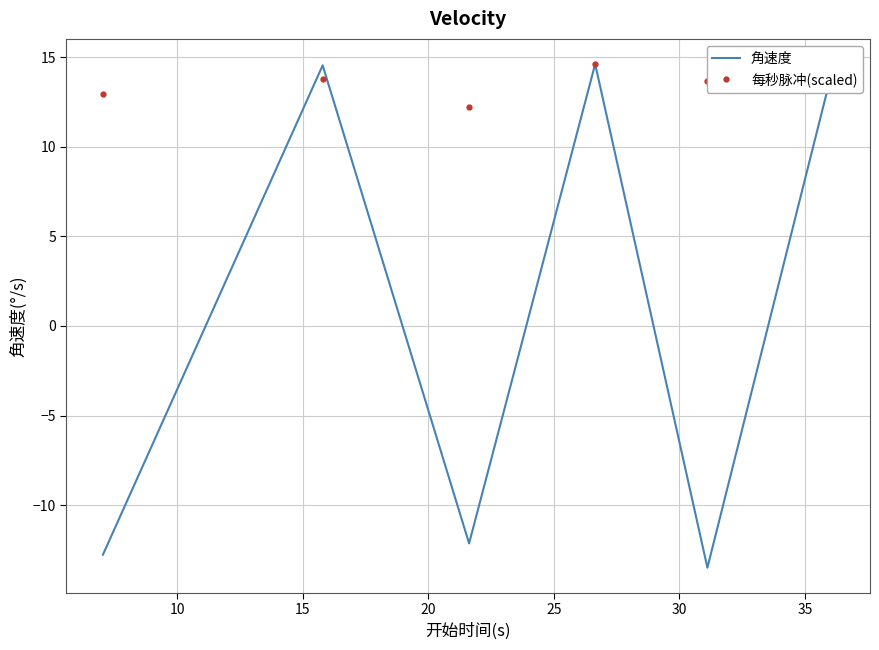

What is the lowest value of the 角速度 series?

-13.5